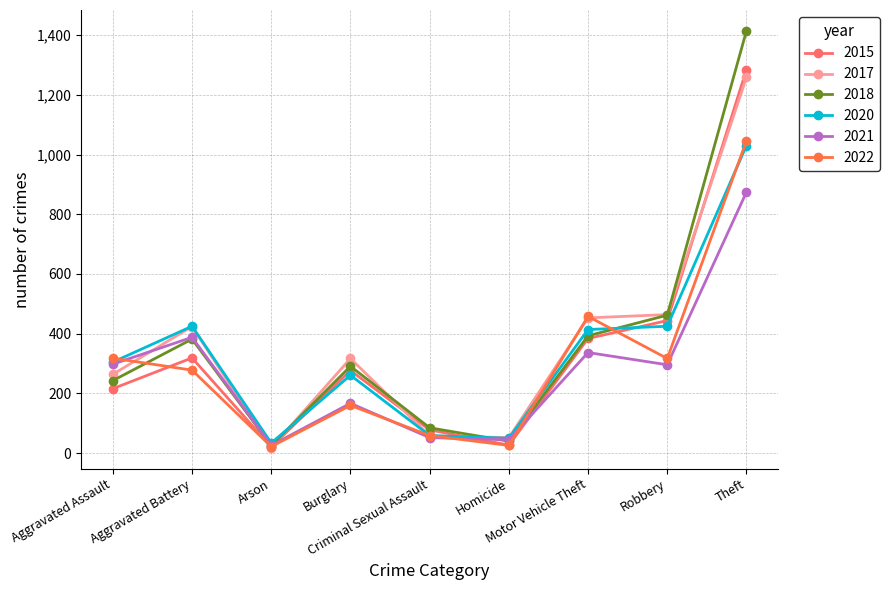

In 2015, how many points are higher than both neighbors (excluding endpoints)?

2